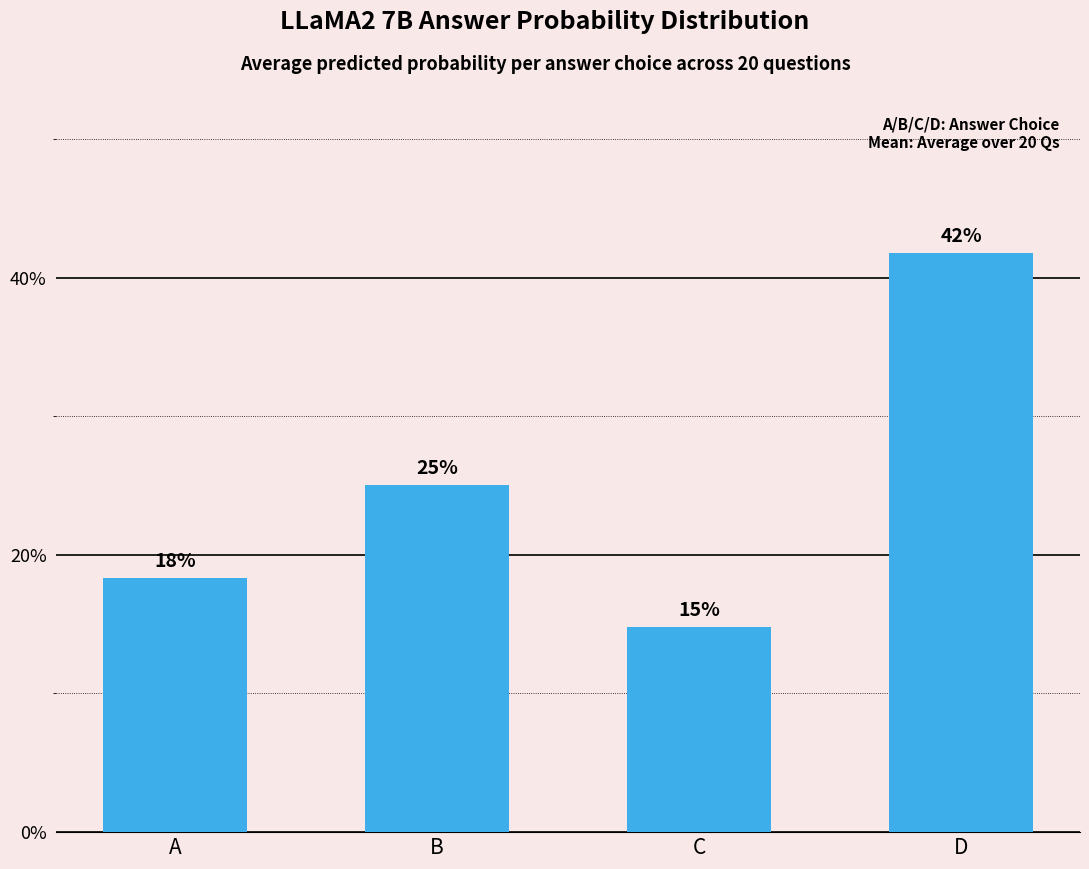

Does the chart contain any negative values?

No